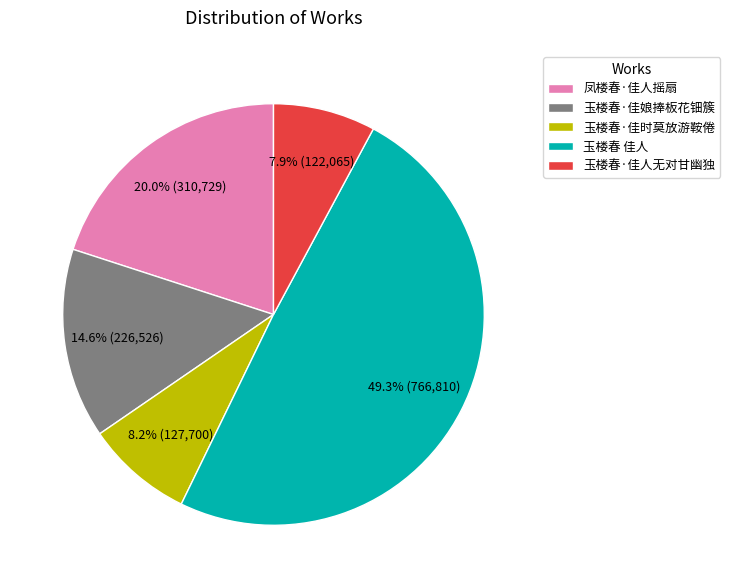

To the nearest percent, what is the combined percentage of 玉楼春·佳娘捧板花钿簇 and 玉楼春·佳人无对甘幽独?

22%